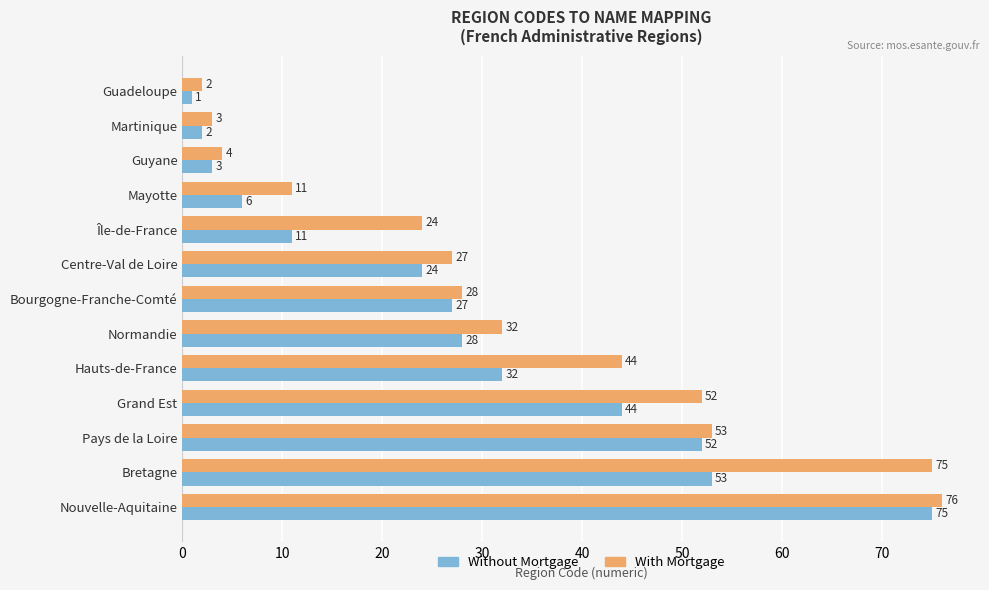

Which category has the highest value across all series?

Nouvelle-Aquitaine